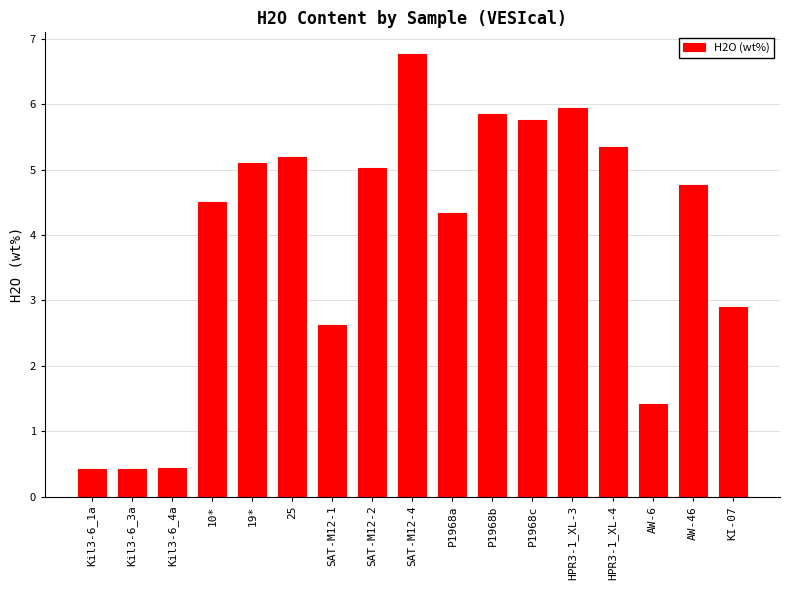

What is the difference between the maximum and minimum values?

6.3